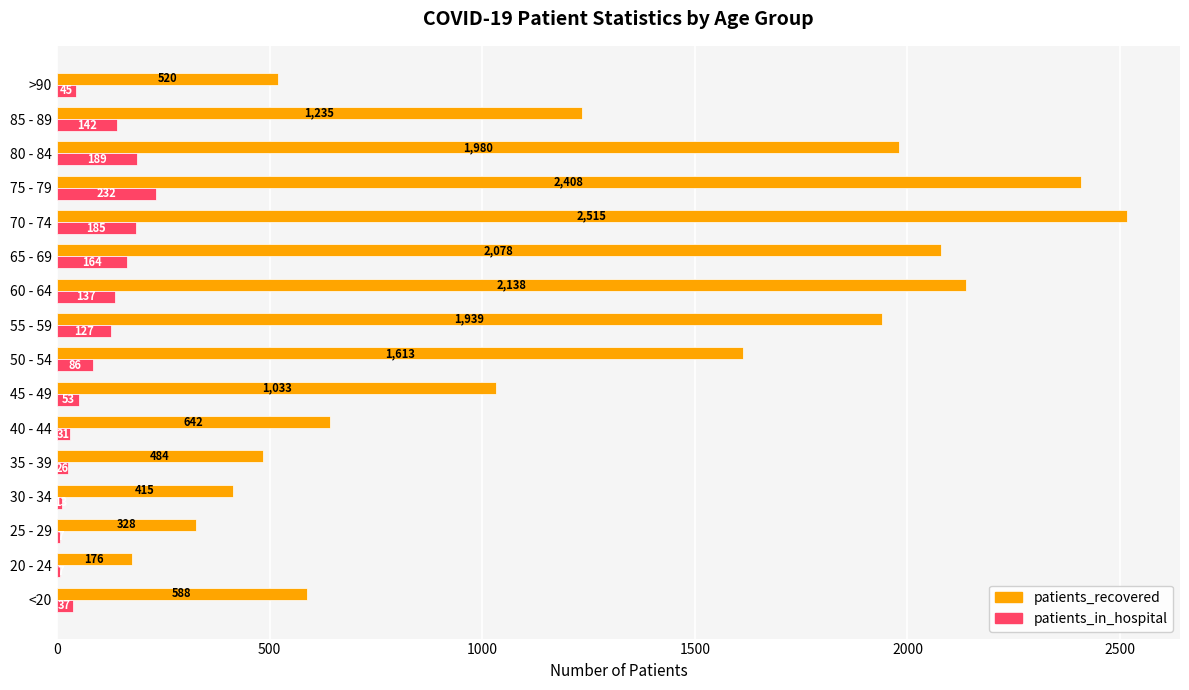

What is the maximum value shown in the chart?

2515